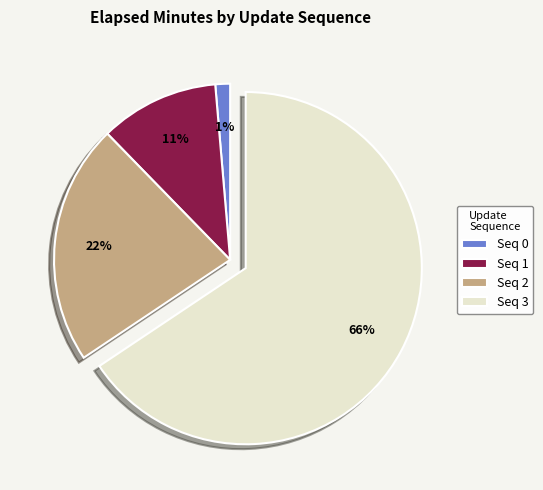

Is it true that Seq 3 is 60% of the pie?

False